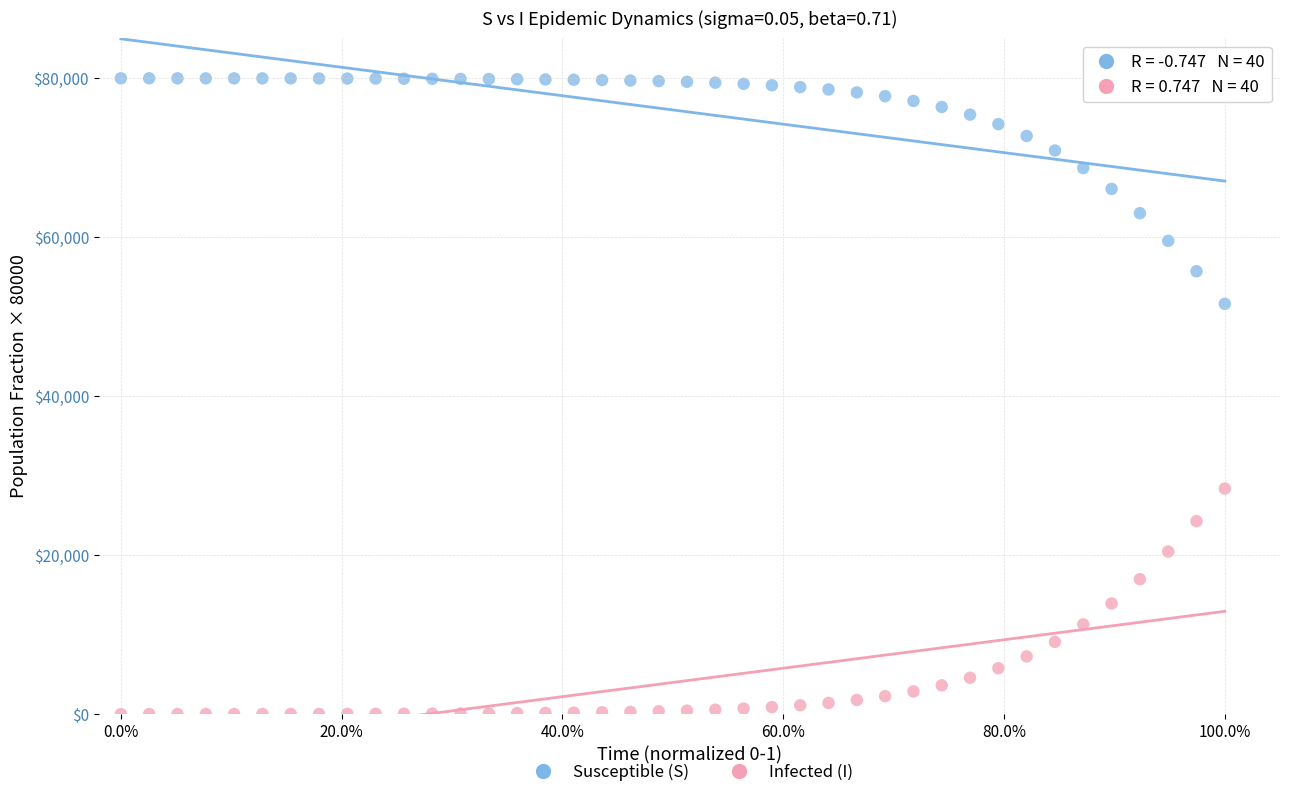

Across all data points, what is the range of Y values (max minus min)?

79968.0